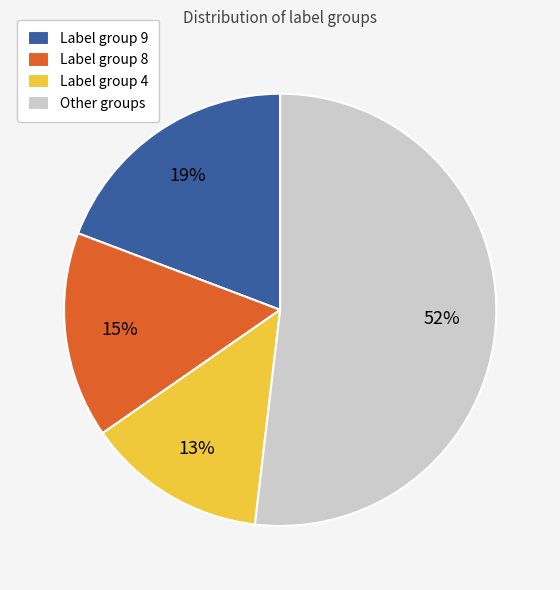

To the nearest percent, what percentage of the pie is Label group 4?

13%